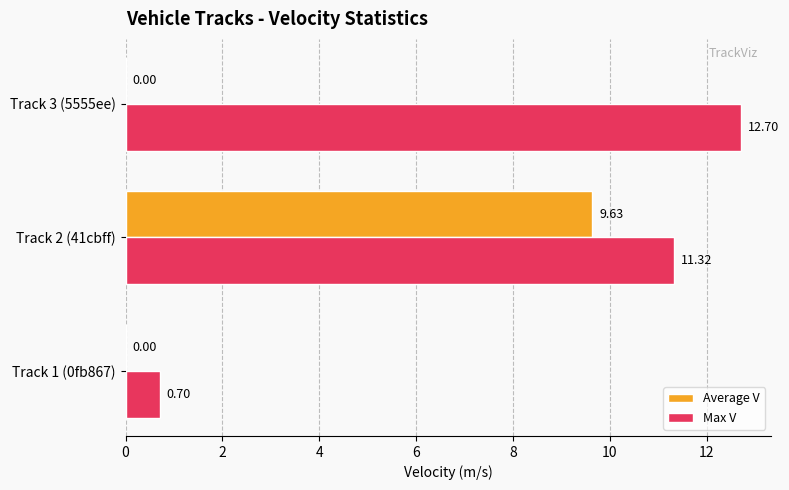

What are all the series names shown in the legend?

Average V, Max V